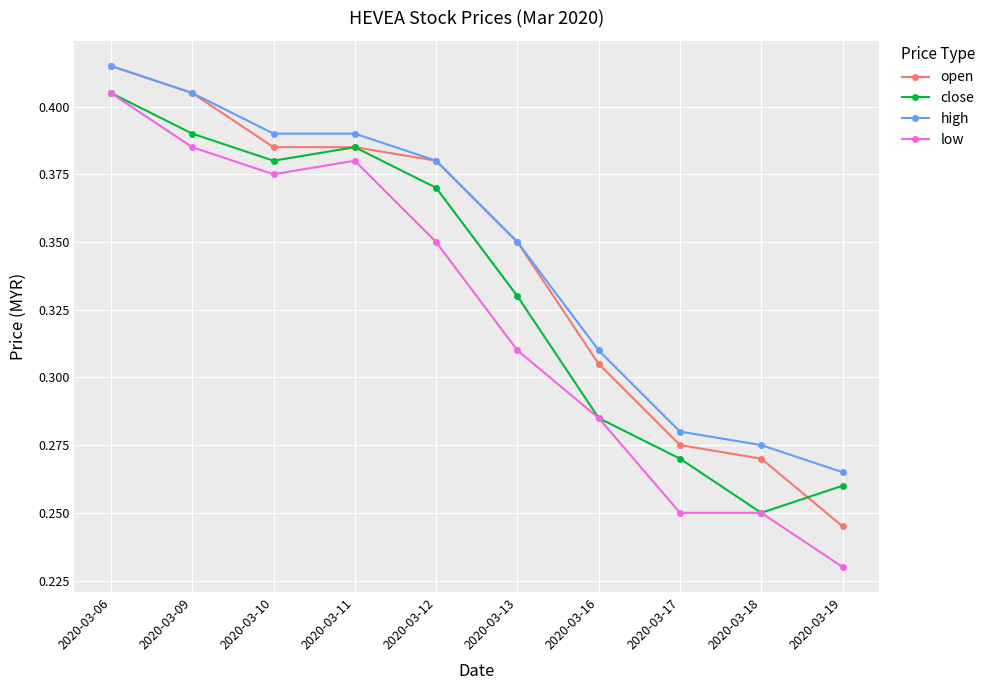

What is the sum of all open values?

3.4